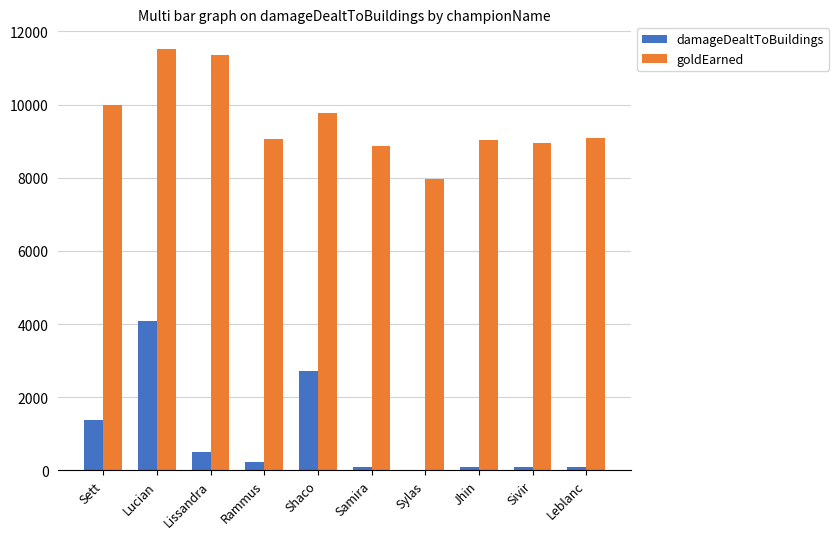

Are the bars grouped side by side (vs. stacked)?

Yes